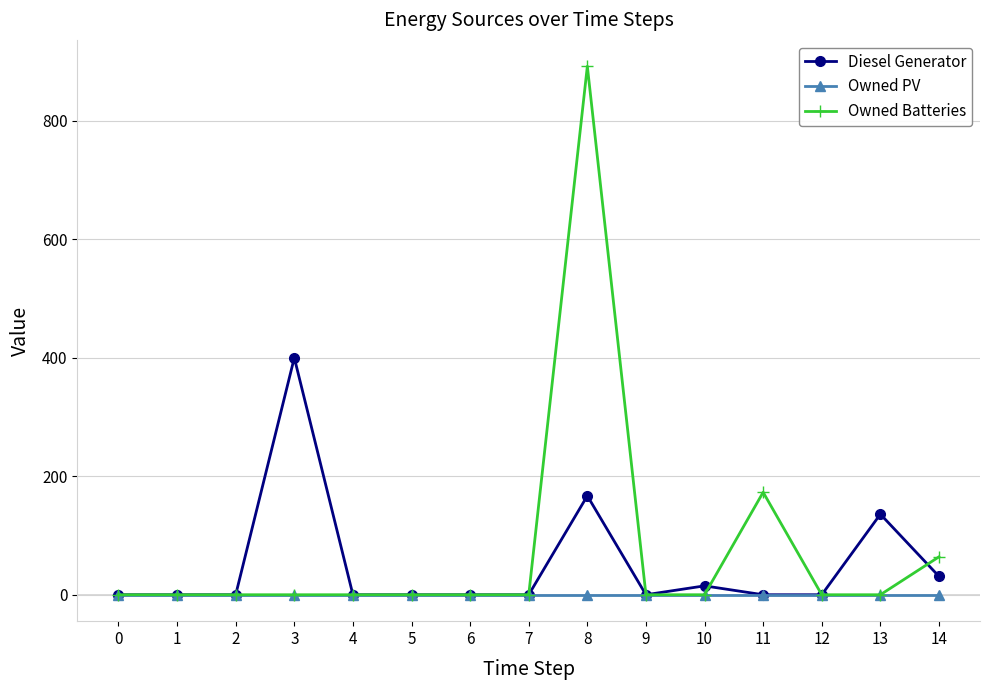

The Diesel Generator series shows 400 at 3. True or false?

True